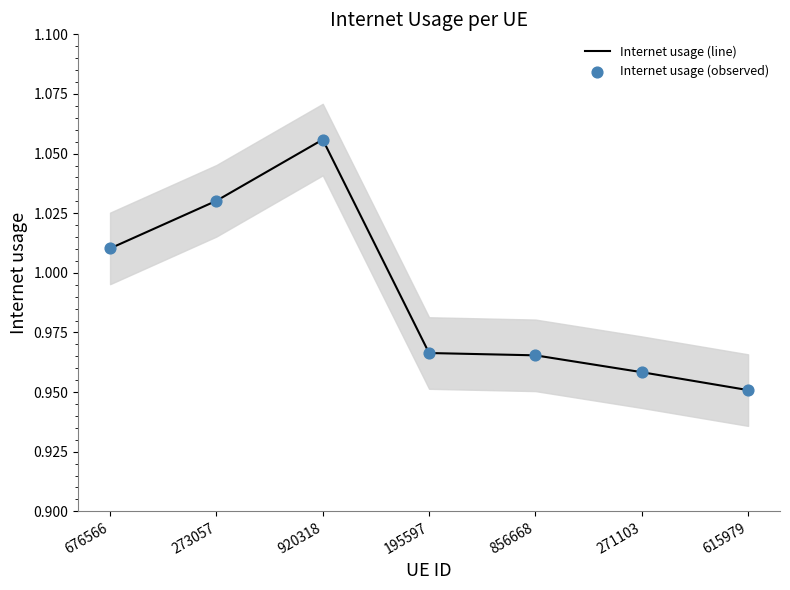

Which series contains the highest Y value?

Internet usage (line)